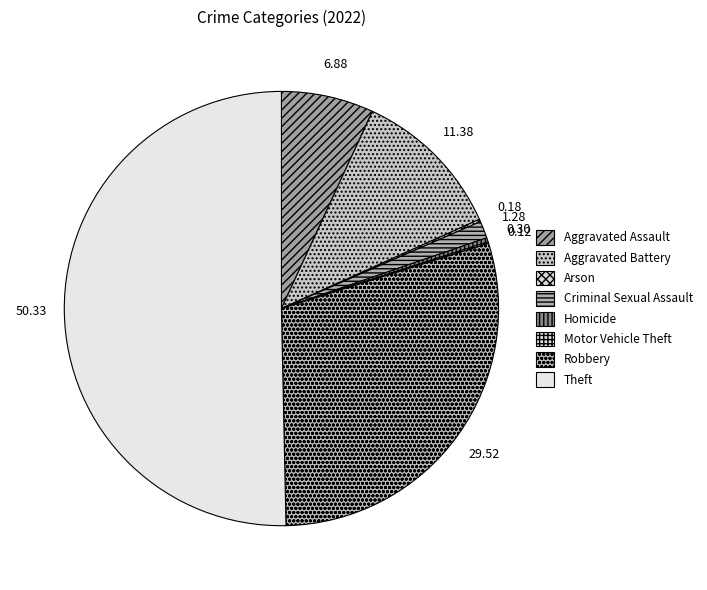

Which slice is the largest?

Theft